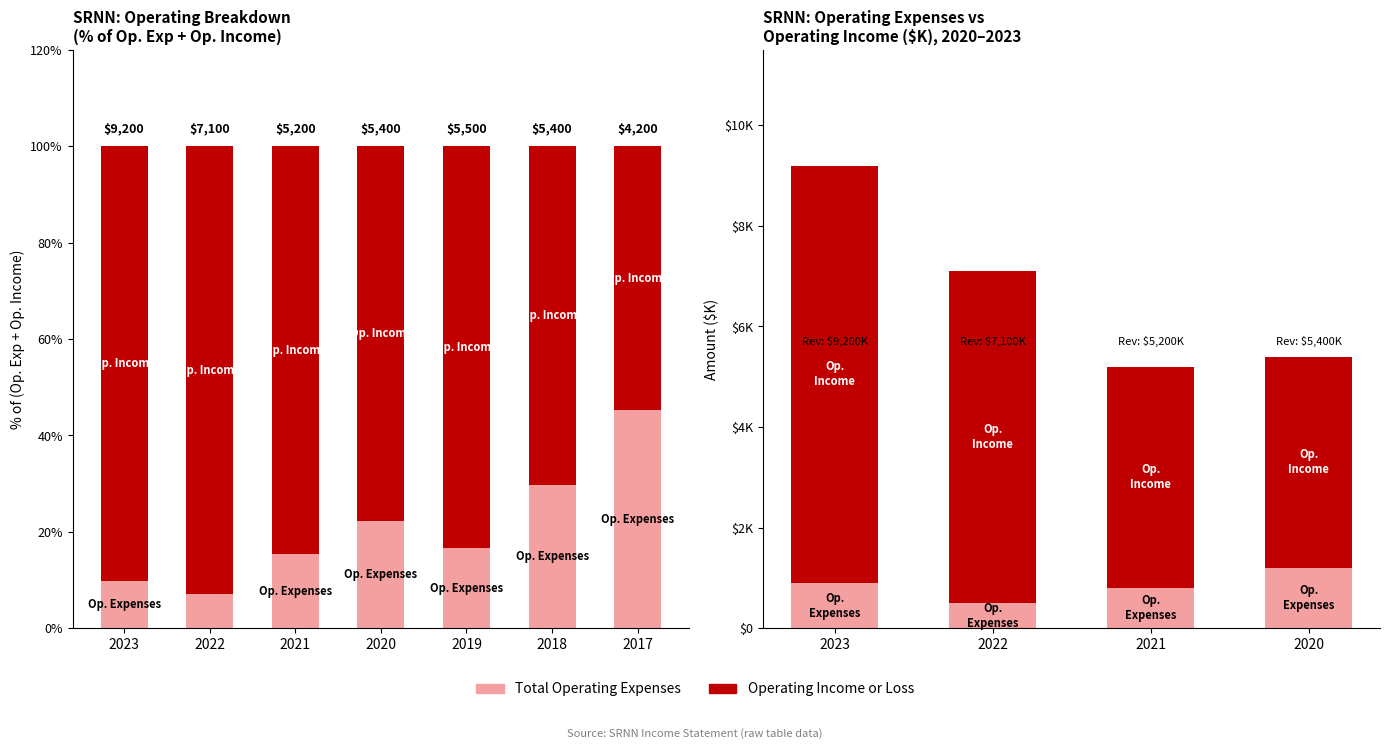

What is the difference between the highest and lowest values at 2023?

7400